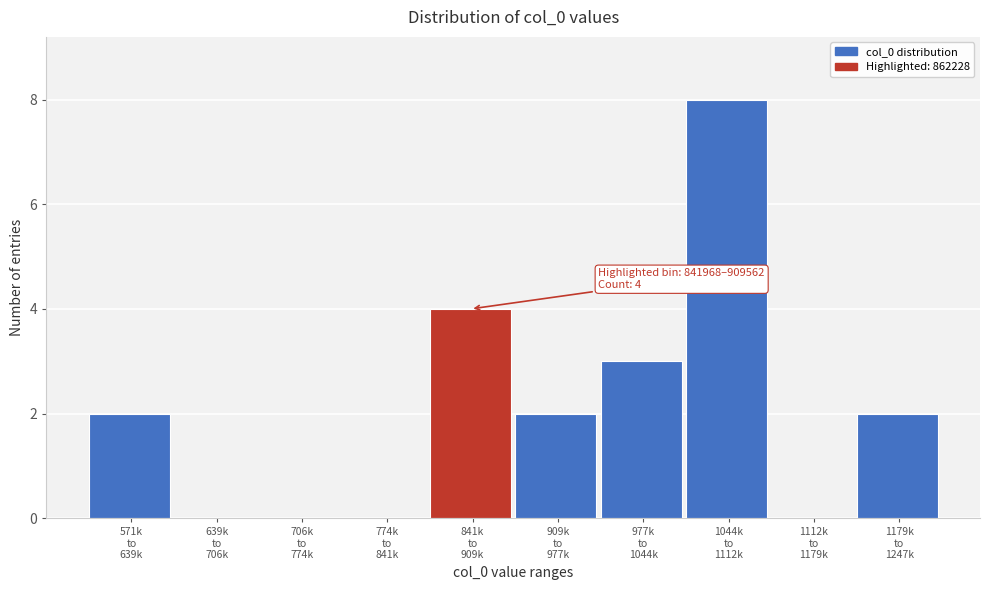

What is the sum of all values?

21